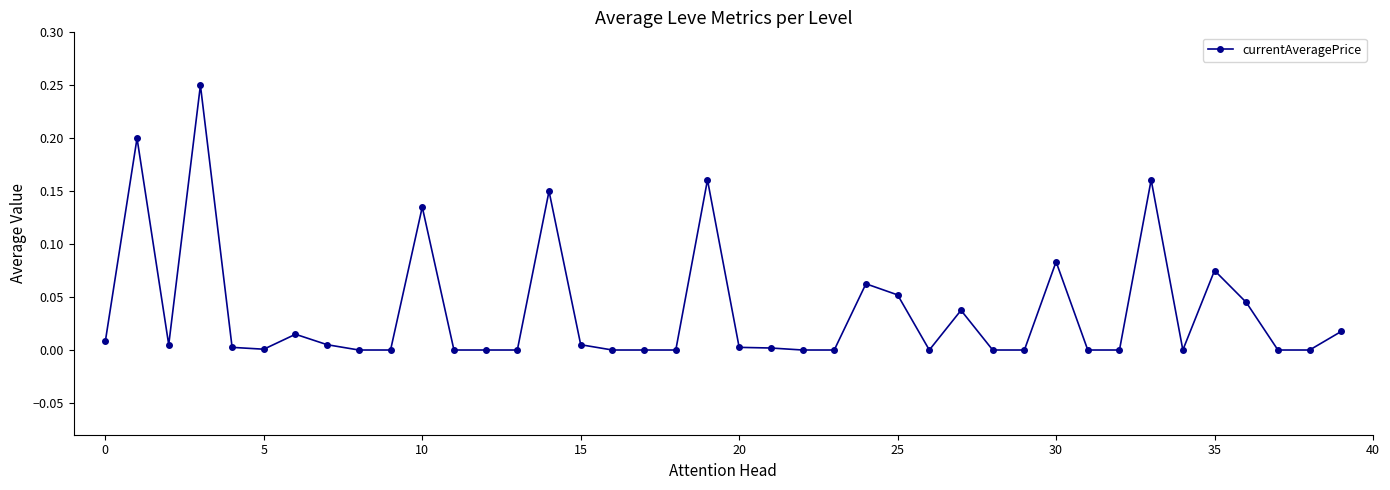

What is the sum of all values?

1.5